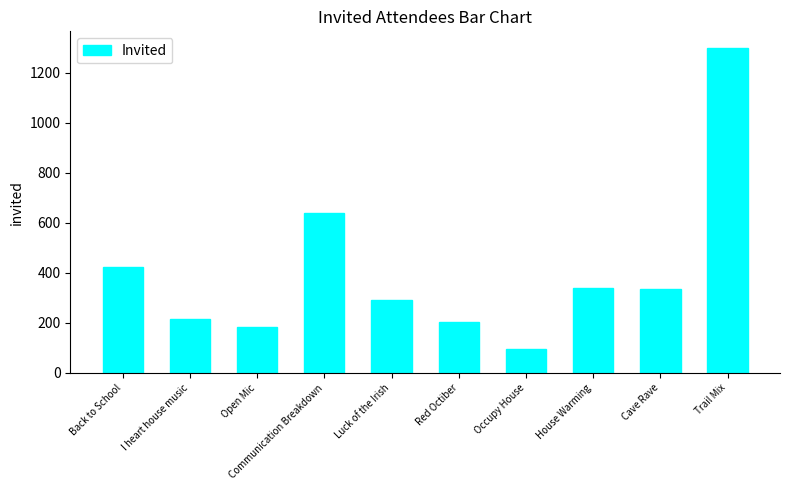

What is the difference between the values at I heart house music and Luck of the Irish?

75